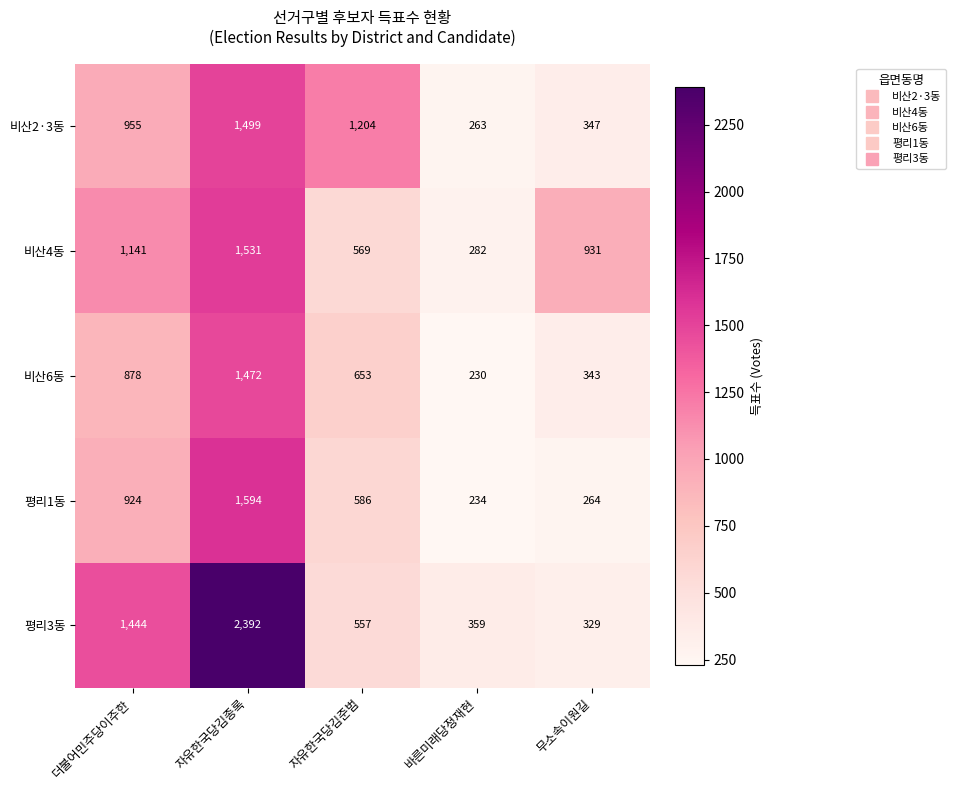

What is the sum of all 비산2·3동 values?

4268